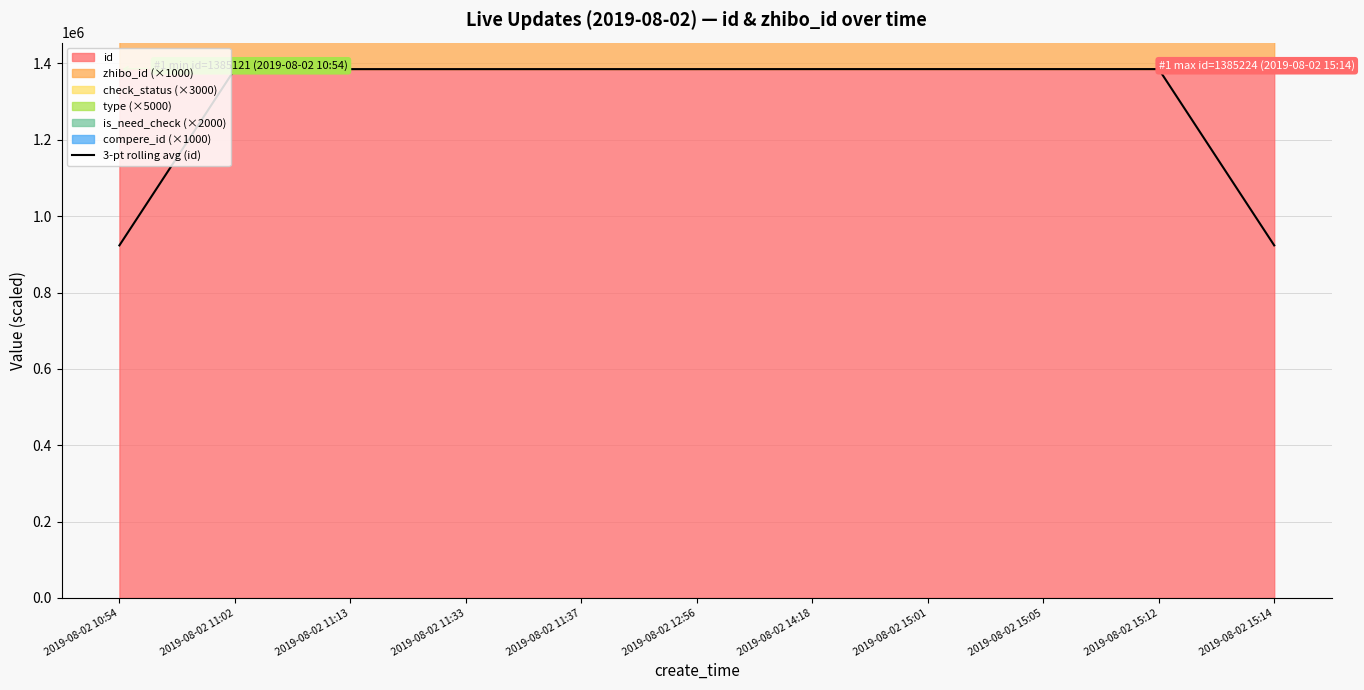

How many points are higher than both their immediate neighbors (excluding endpoints)?

1